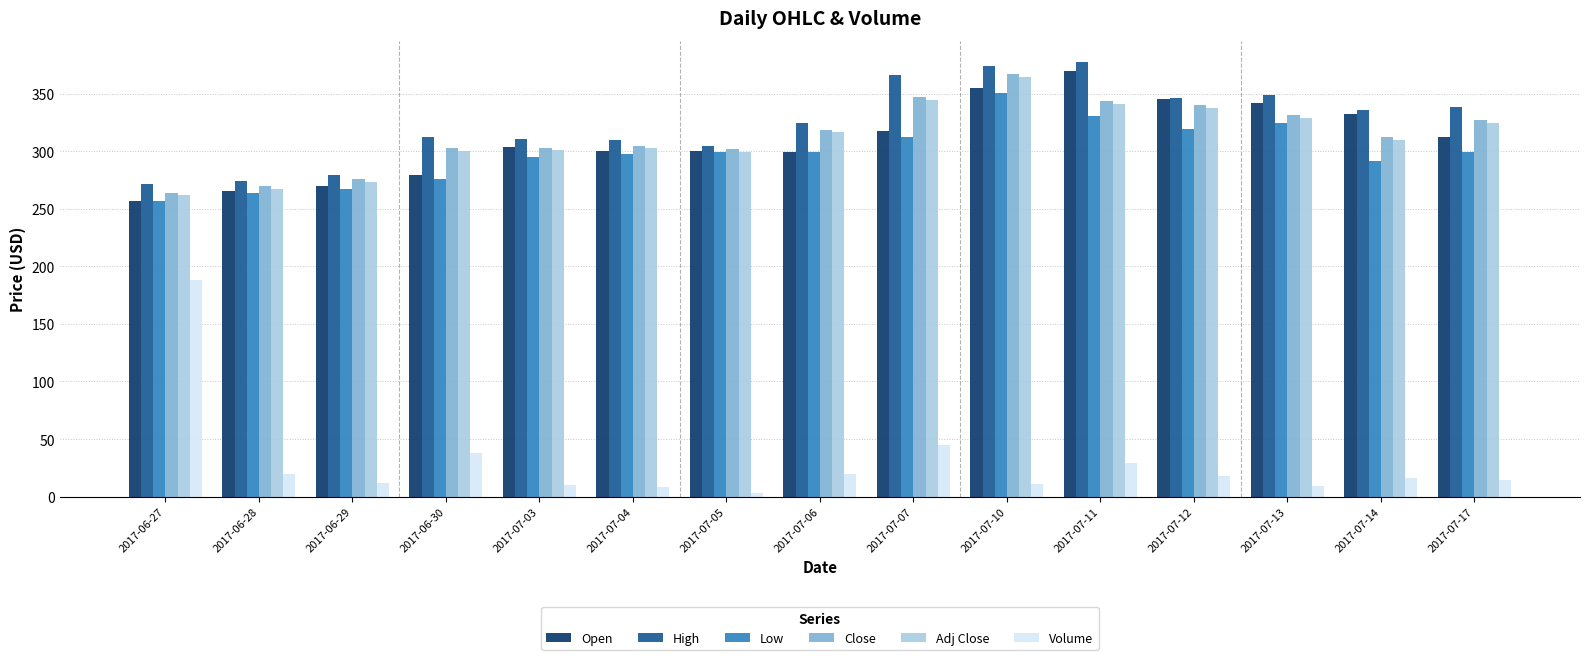

What is the label of the 10th bar from the left?

2017-07-10